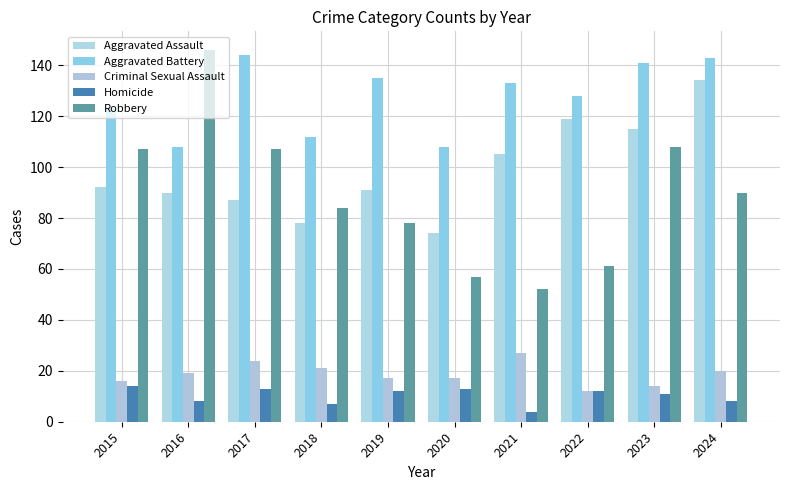

Reading left to right, list all the values displayed in this chart.

Aggravated Assault: 92	90	87	78	91	74	105	119	115	134
Aggravated Battery: 123	108	144	112	135	108	133	128	141	143
Criminal Sexual Assault: 16	19	24	21	17	17	27	12	14	20
Homicide: 14	8	13	7	12	13	4	12	11	8
Robbery: 107	146	107	84	78	57	52	61	108	90